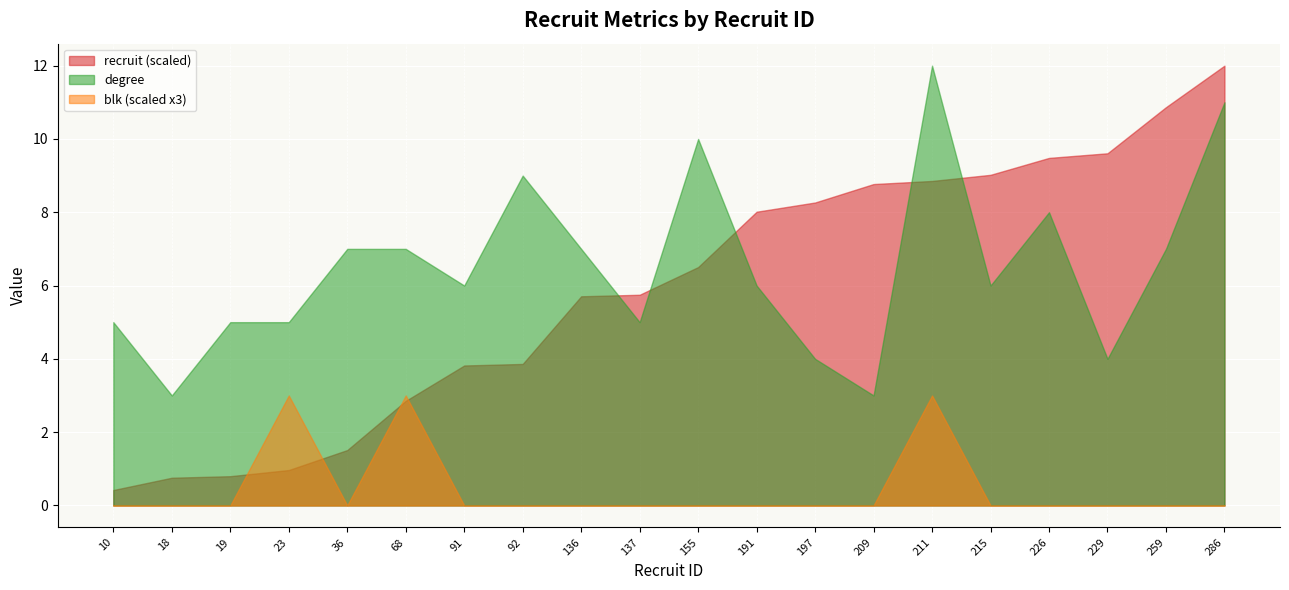

What is the total value across all series at 36?

8.5